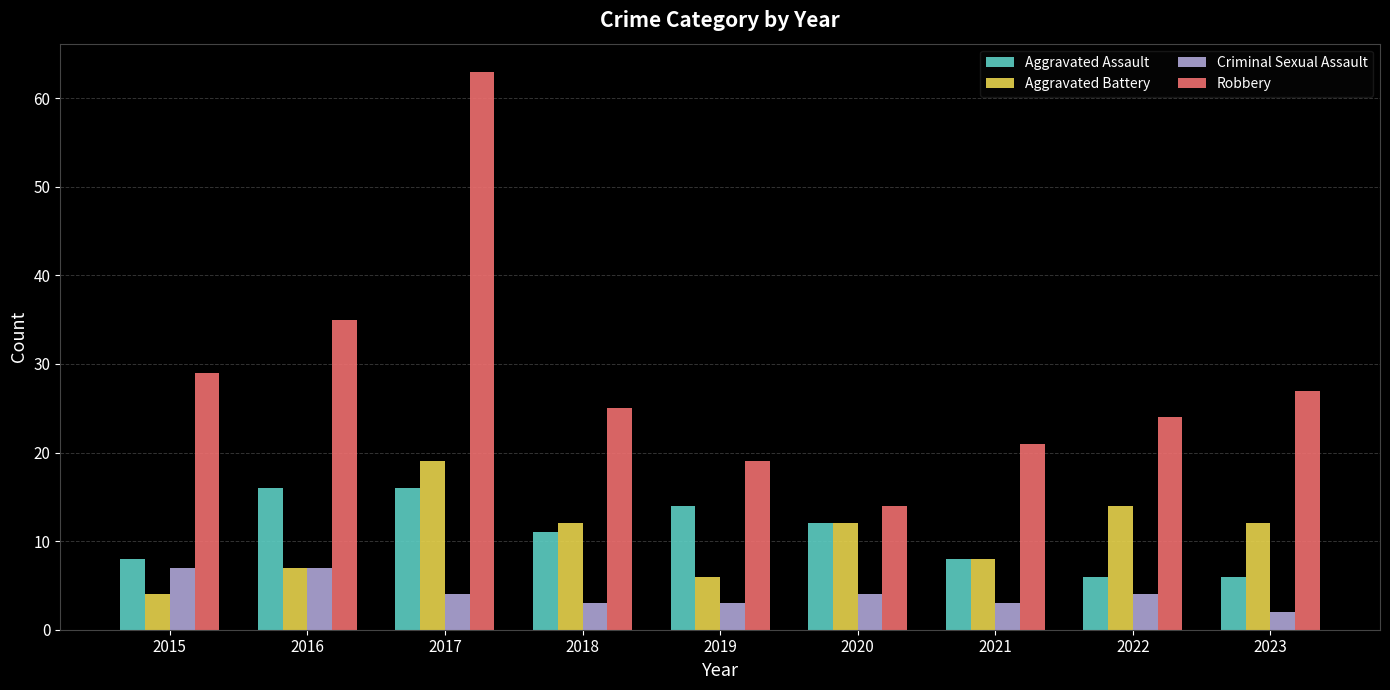

How many bars are there in total?

36